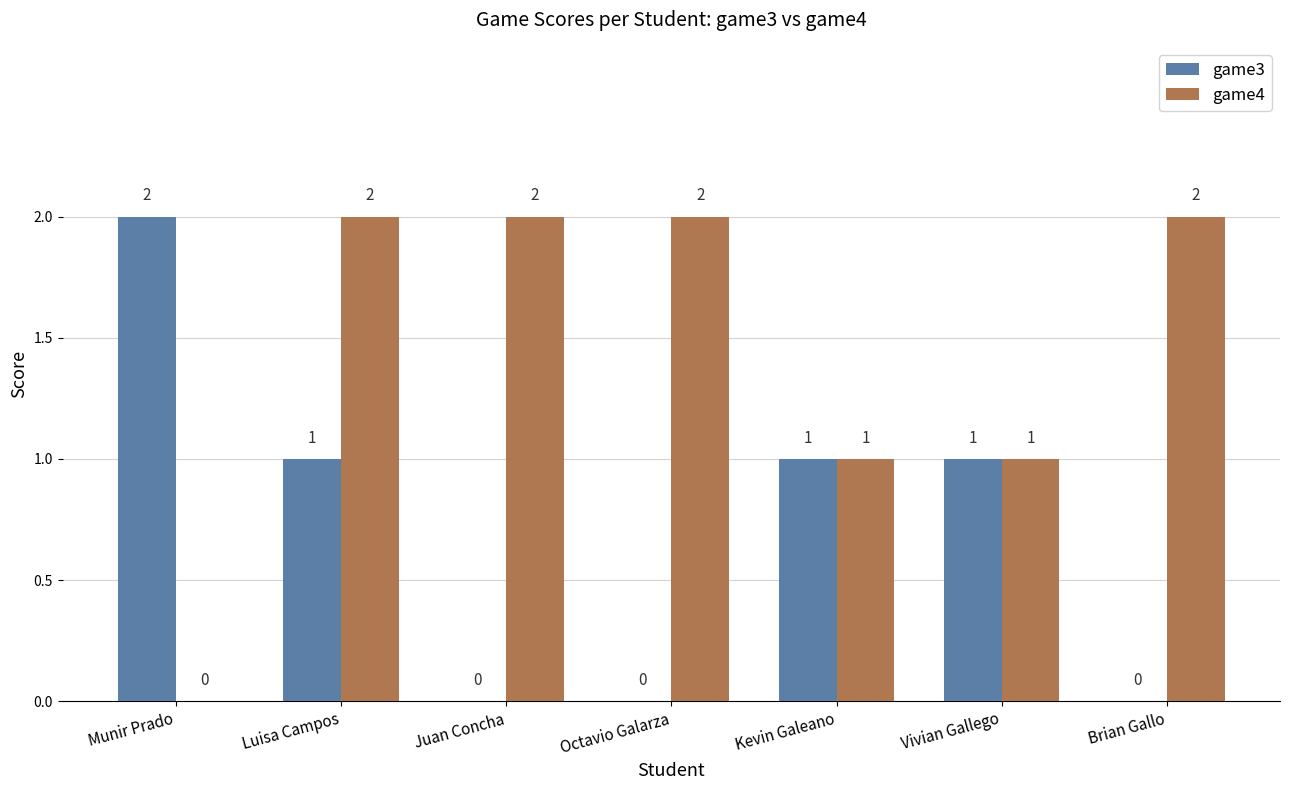

What is the sum of all game4 values?

10